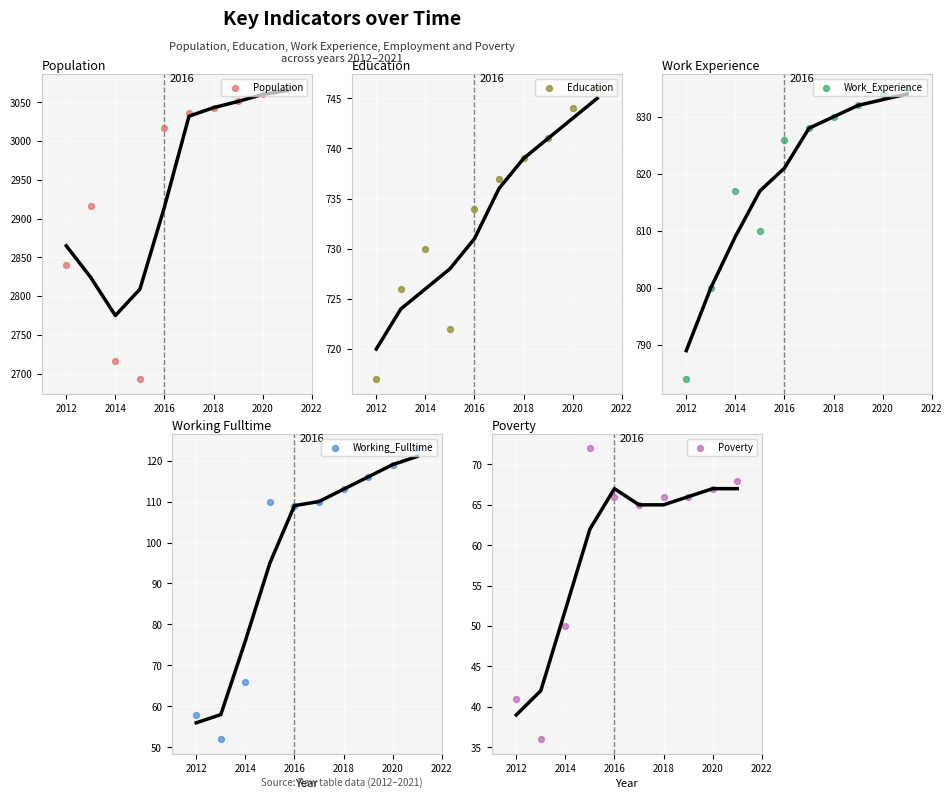

Which series has the largest total across all categories?

Population